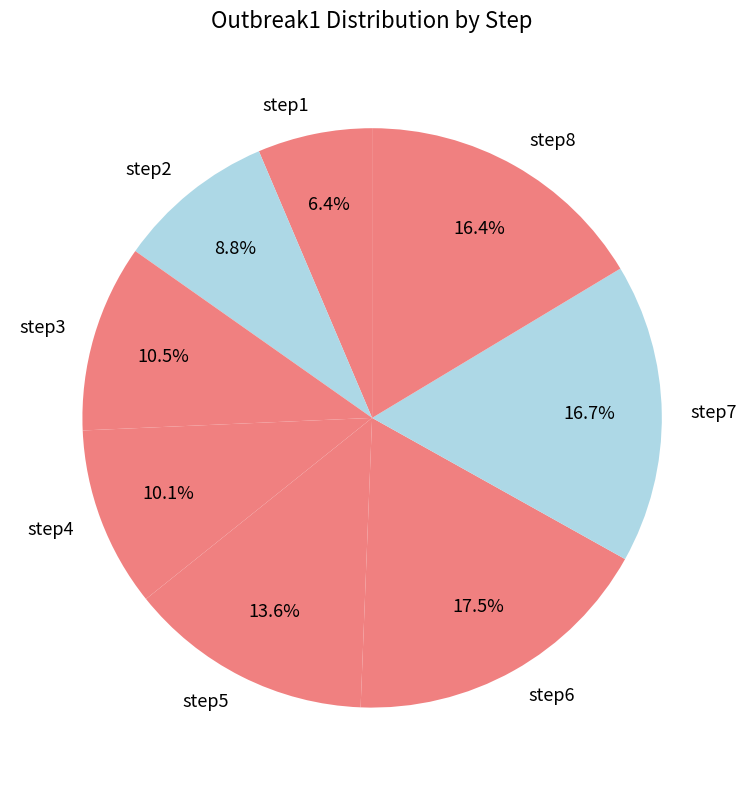

How many slices are in this pie chart?

8